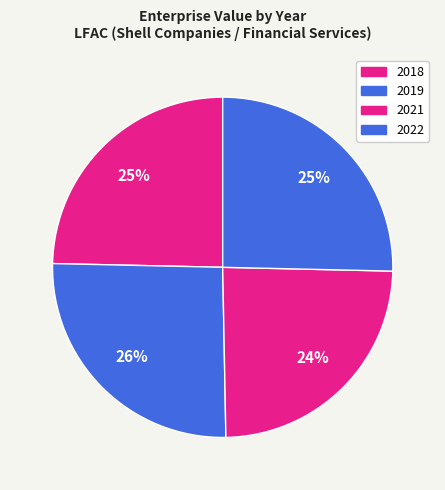

To the nearest percent, what percentage of the pie is 2019?

26%